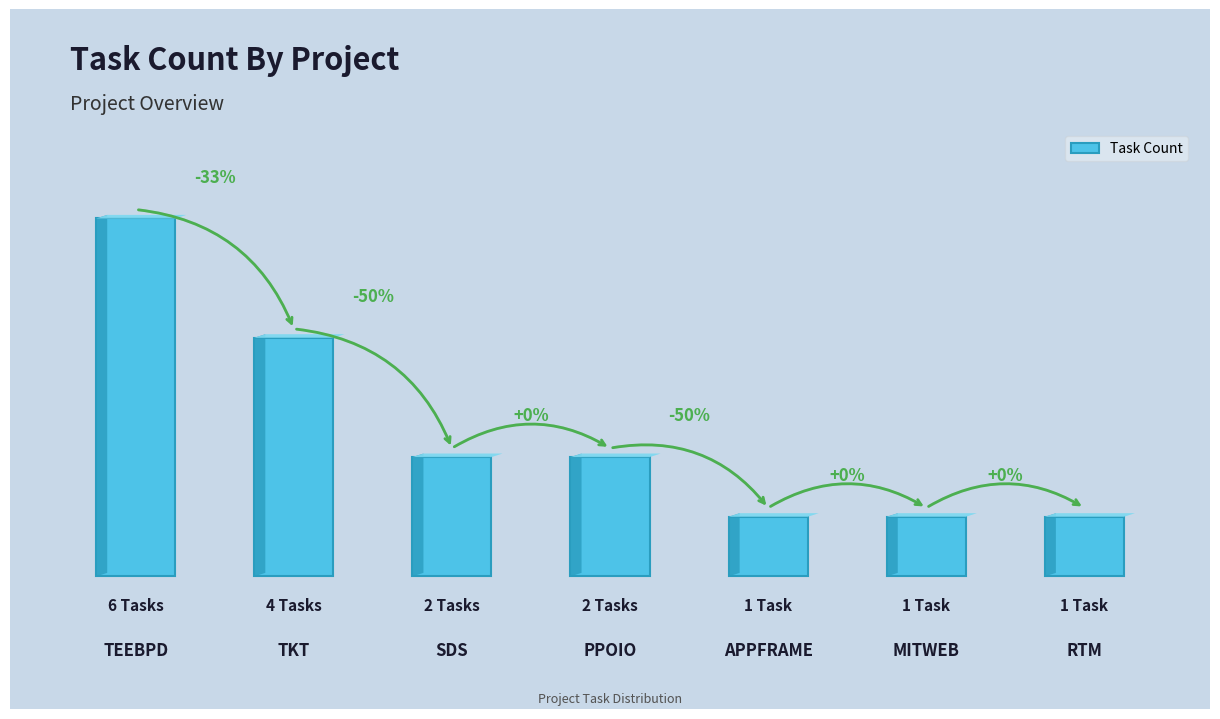

Does the chart contain any negative values?

No